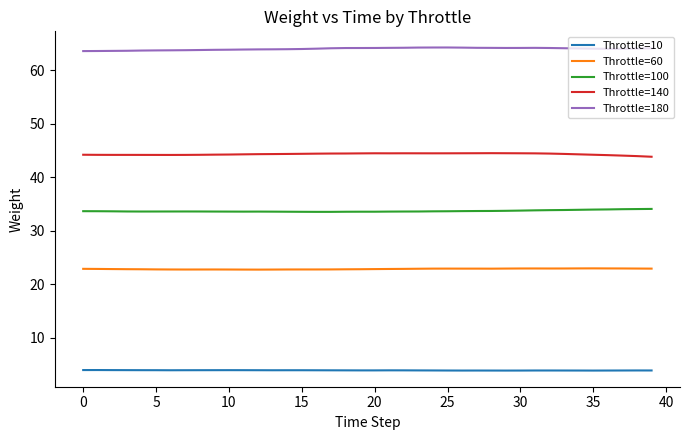

What is the lowest value of the Throttle=10 series?

3.9